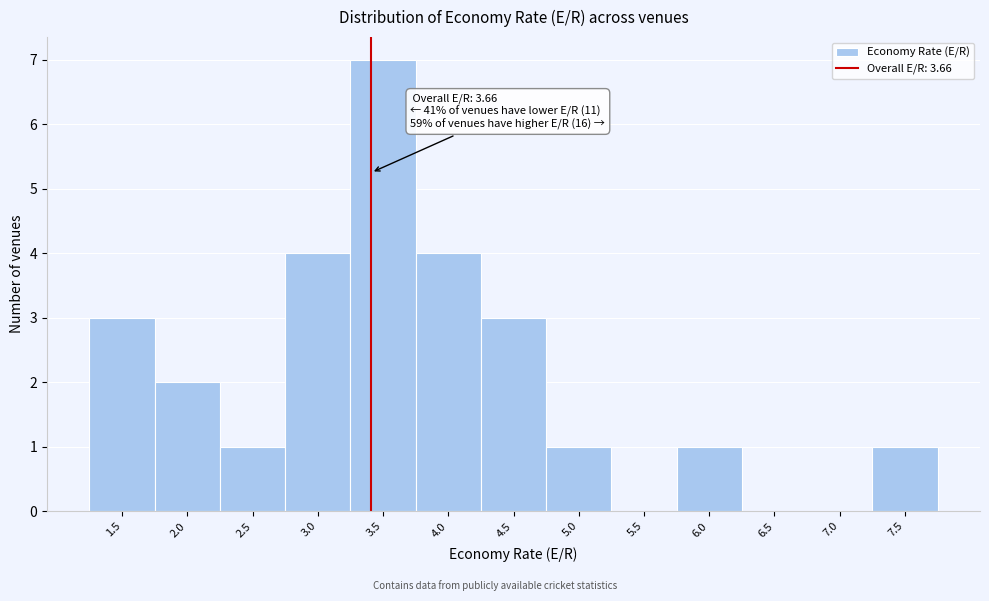

Reading left to right, what are all the values shown in this chart?

1.5=3	2.0=2	2.5=1	3.0=4	3.5=7	4.0=4	4.5=3	5.0=1	5.5=0	6.0=1	6.5=0	7.0=0	7.5=1